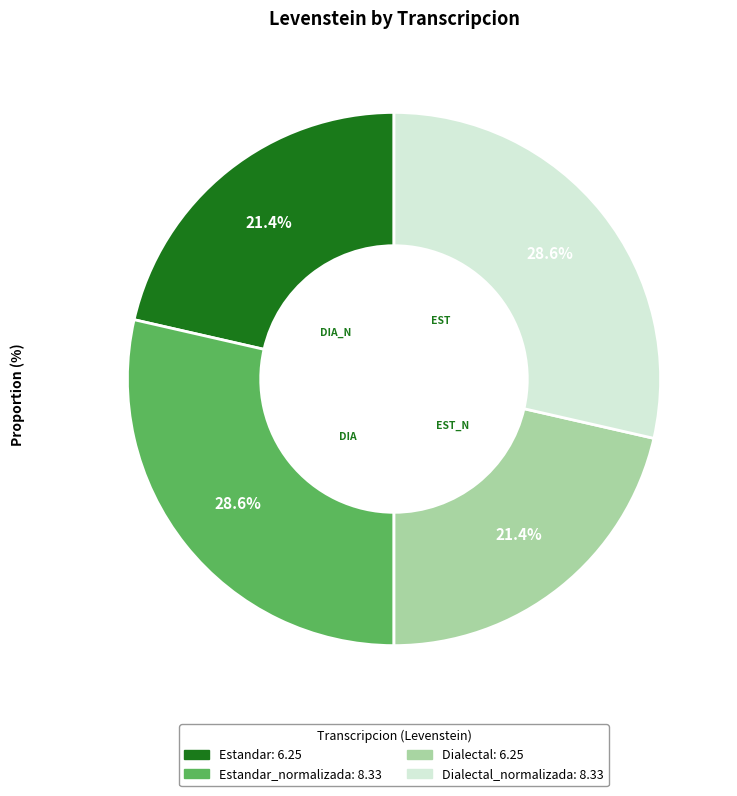

Is there any slice that represents more than half of the pie?

No